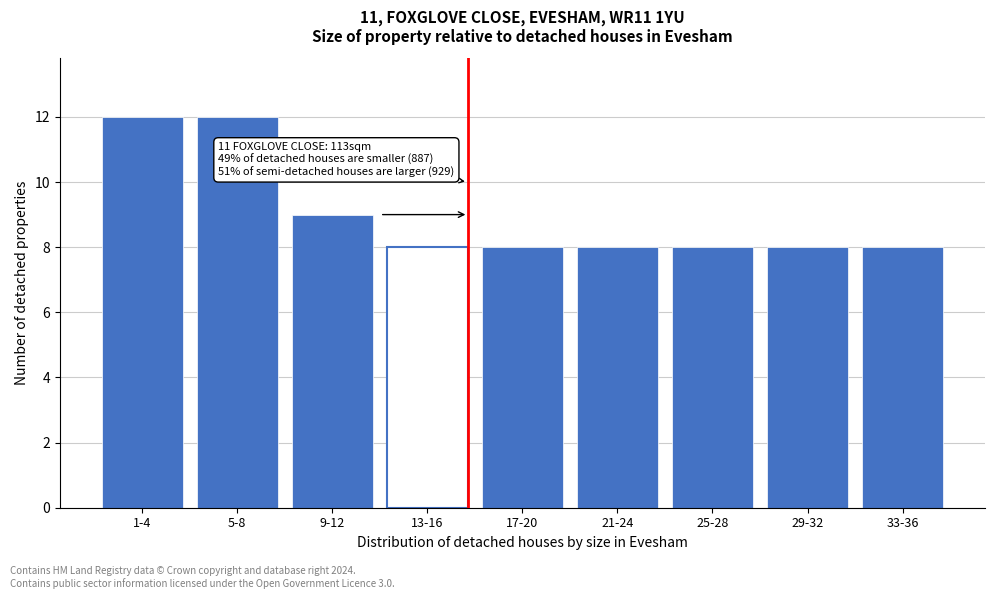

Reading right to left, what are all the values shown in this chart?

8	8	8	8	8	8	9	12	12